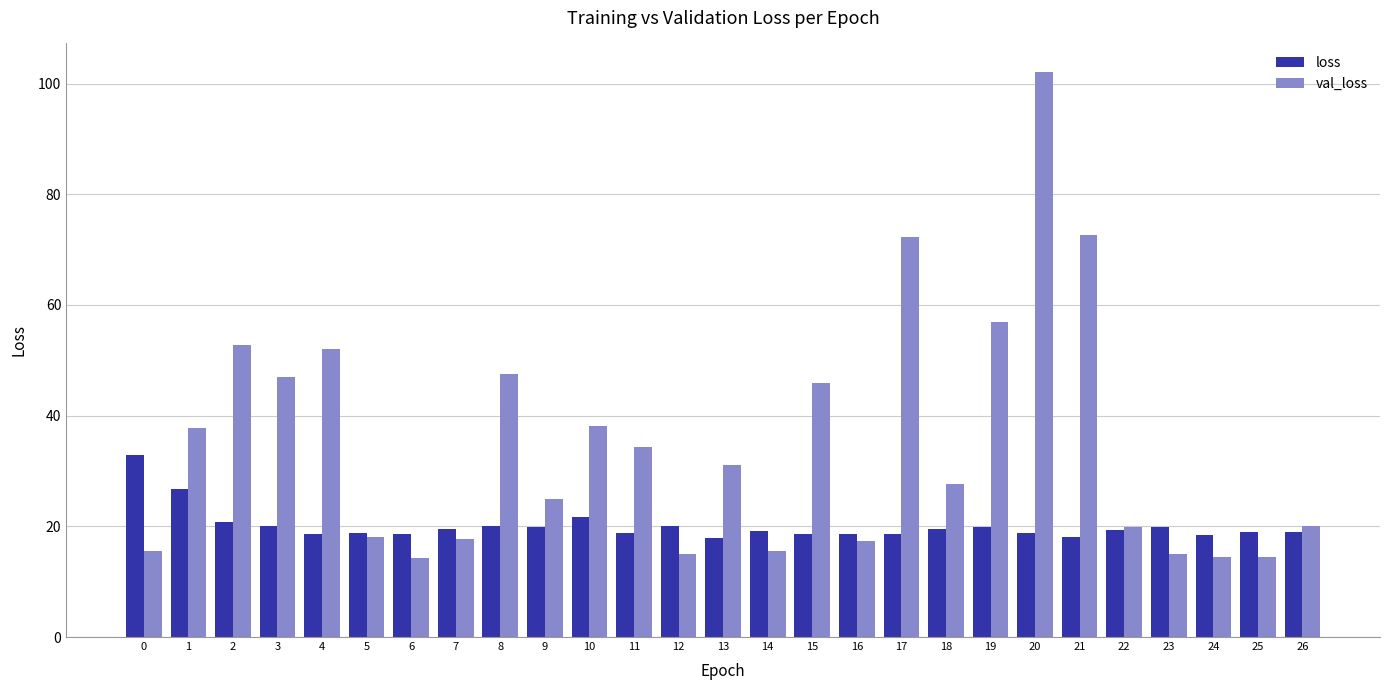

How many data points does each series have?

27